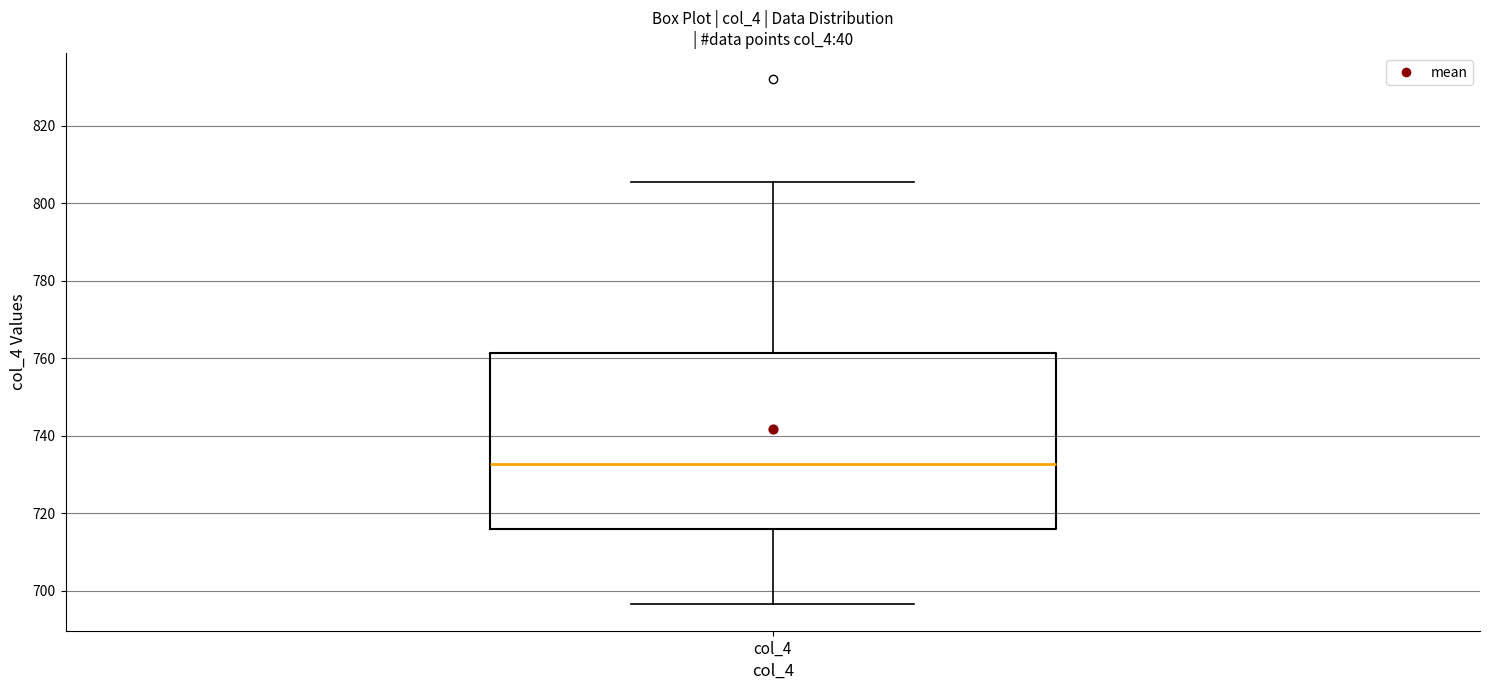

Transcribe this box plot: give where the median line is, the range the box spans, and where the two whiskers end, as read against the y-axis. The values are not printed on the chart, so give them approximately, as read against the axis.

median 732, box 716 to 762, whiskers 696 to 806